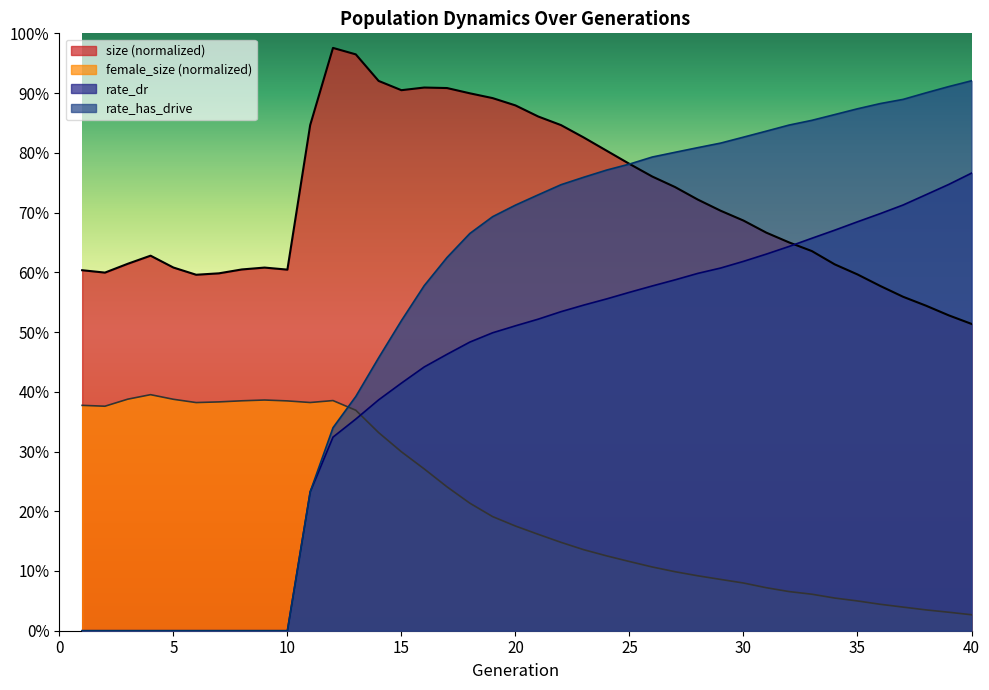

How many series are shown in this chart?

4